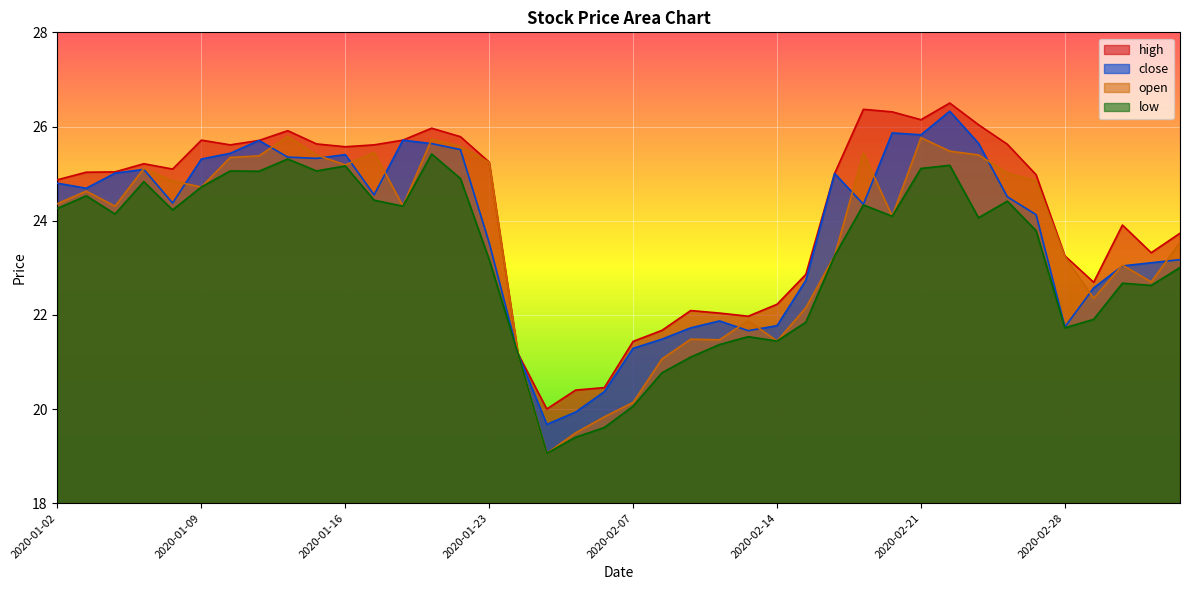

What is the label of the 3rd point from the right?

2020-03-03